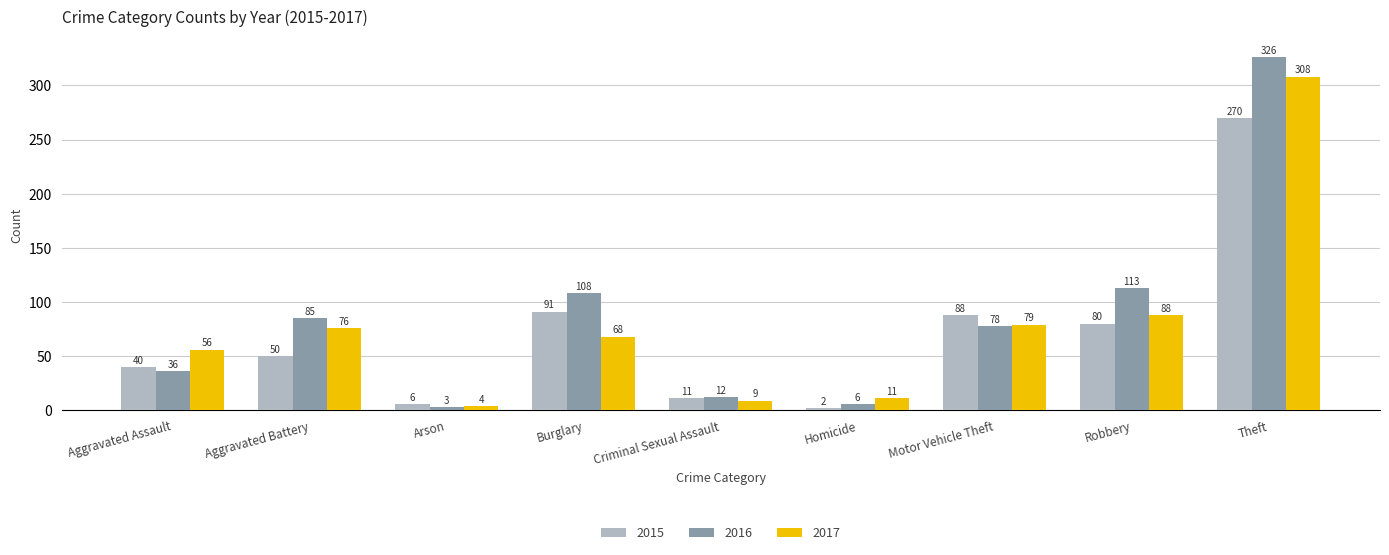

What are all the series names shown in the legend?

2015, 2016, 2017